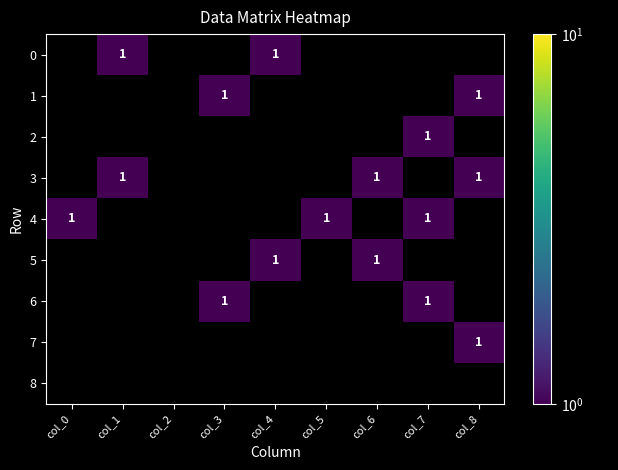

Which label corresponds to the largest value in the chart?

col_1